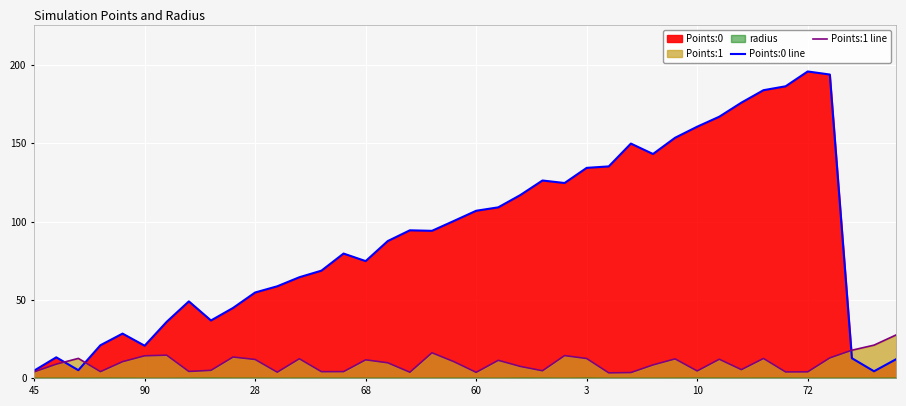

True or false: Points:1 line has a value of 3.2 at 28.

False